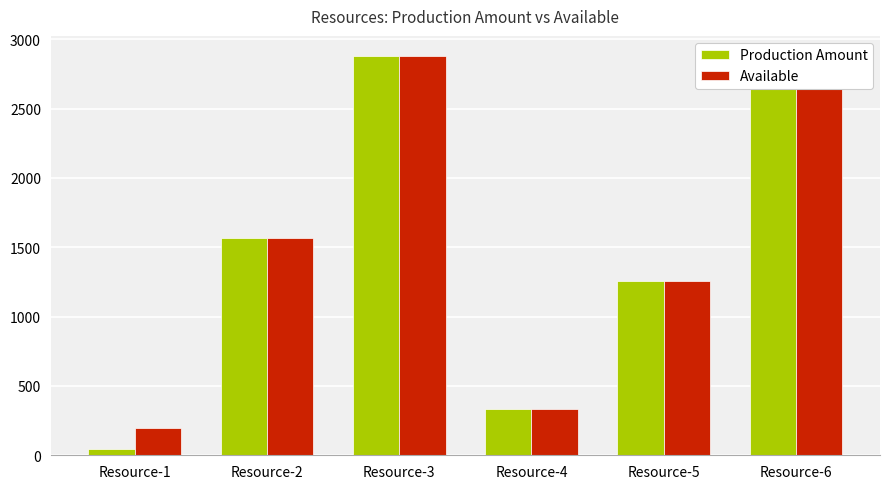

Rank the series by their average value, from highest to lowest.

Available, Production Amount